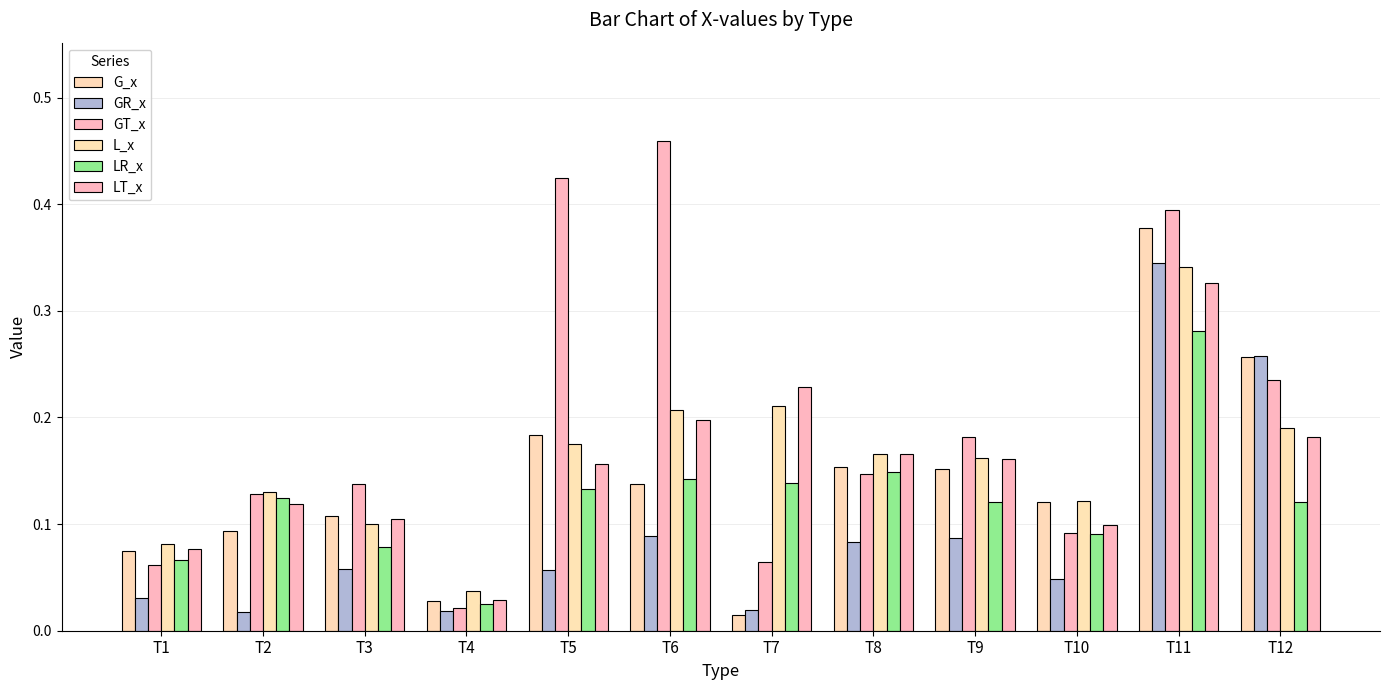

What is the value of the GT_x bar at the 6th from the left?

0.5